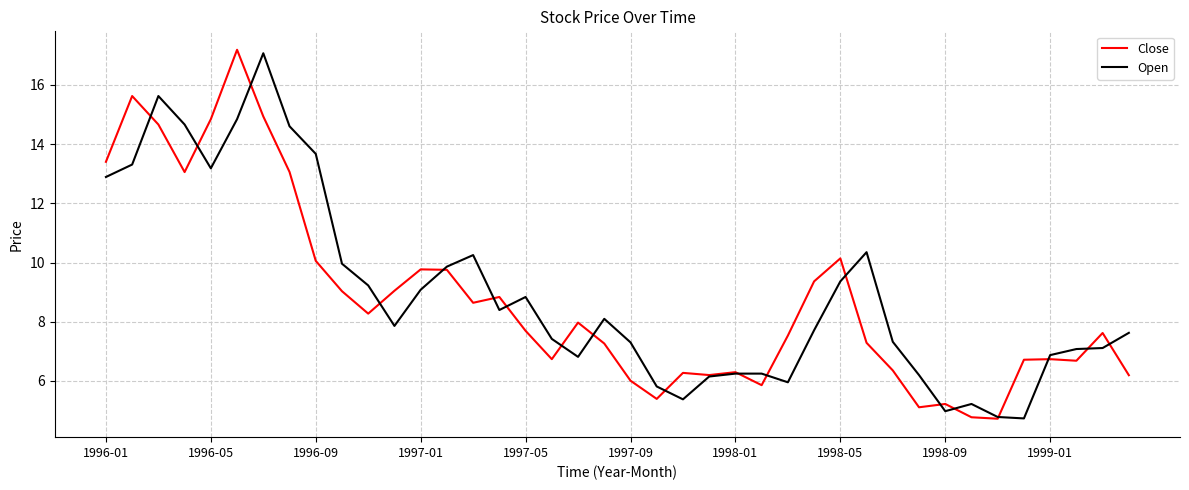

What are all the series names shown in the legend?

Close, Open